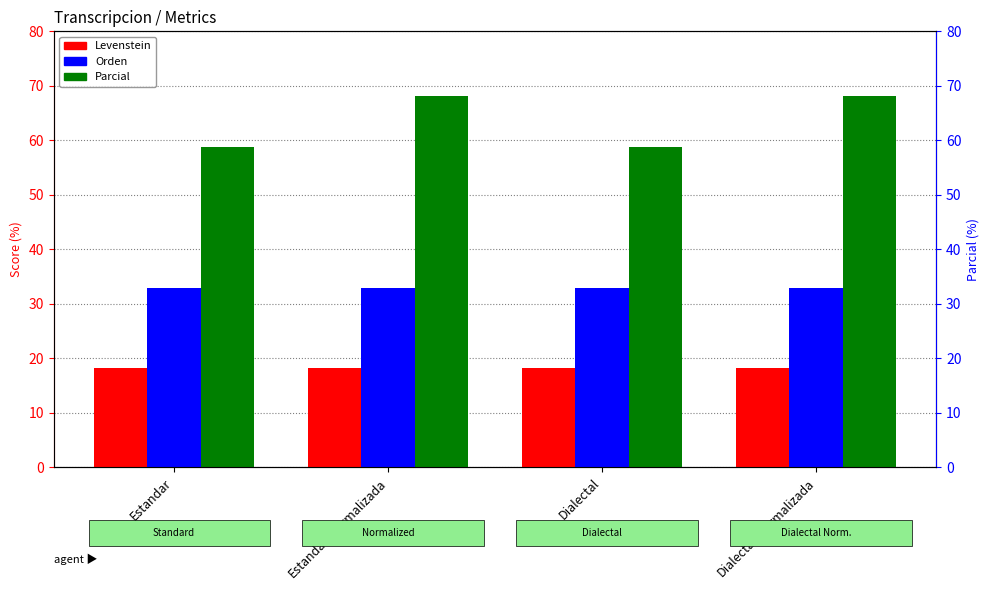

How many values in the Parcial series are below 68?

2